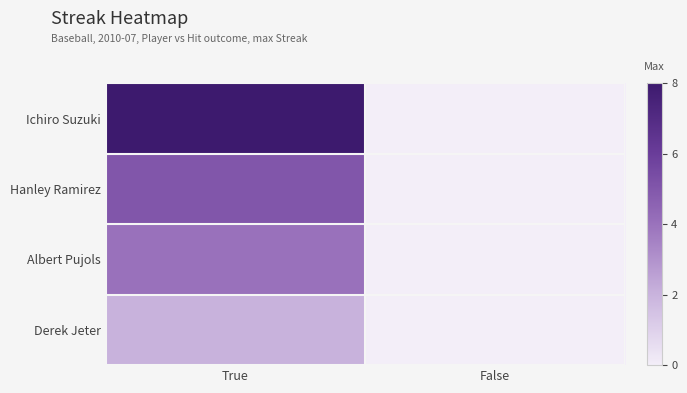

Count the number of data series in this chart.

4